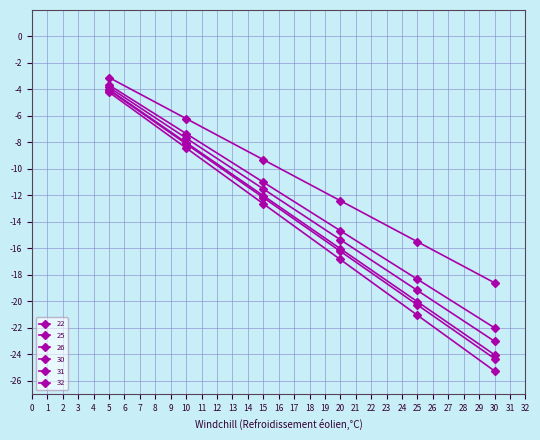

Does the chart display data point markers on the line(s)?

Yes